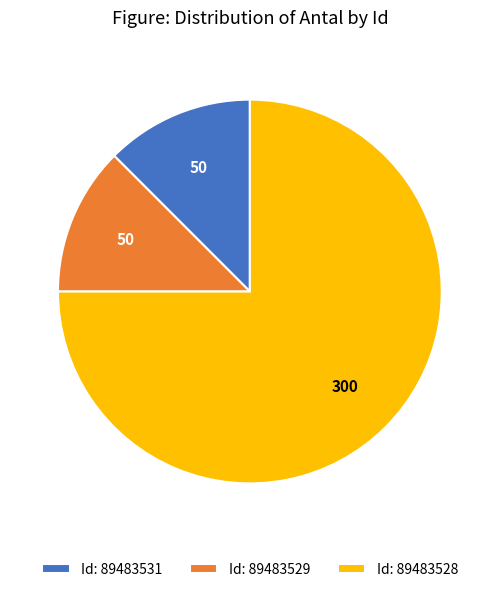

How many slices are in this pie chart?

3